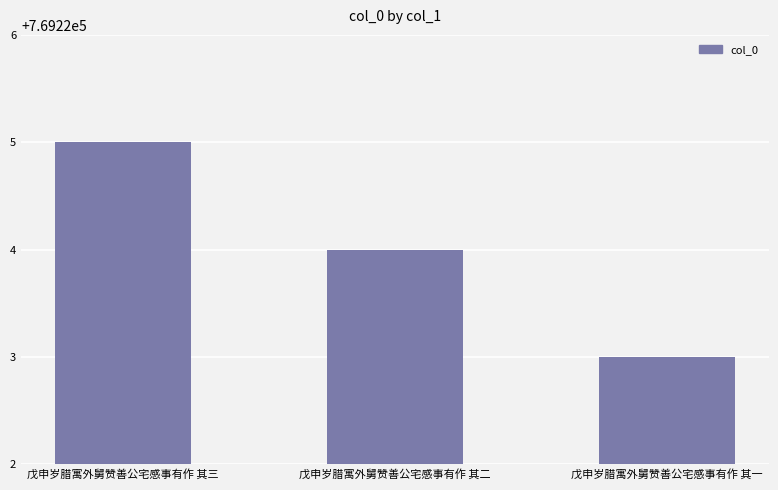

The value at 戊申岁腊寓外舅赞善公宅感事有作 其三 is 769225. True or false?

True